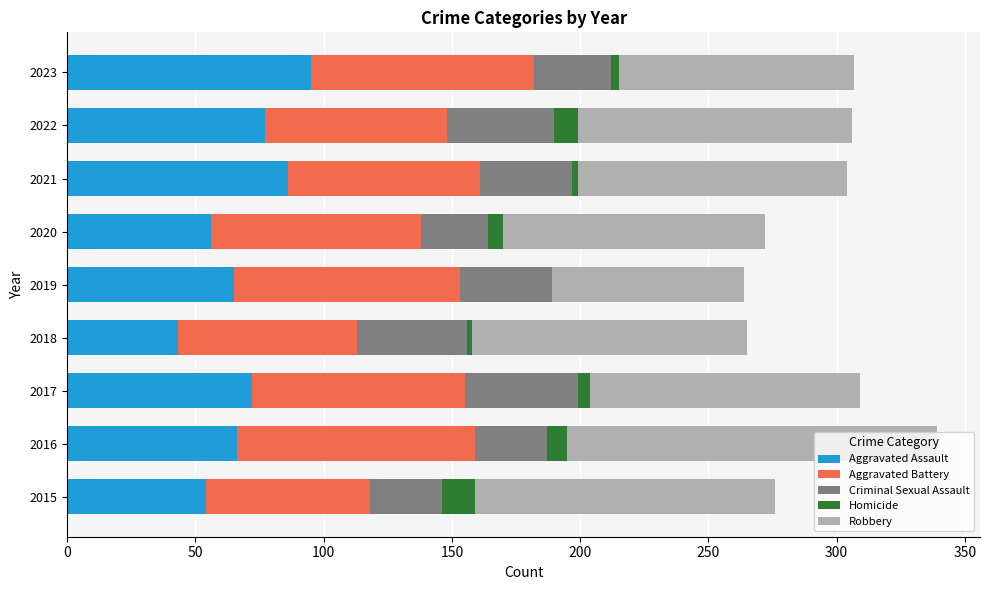

At which label does Aggravated Assault reach its peak?

2023